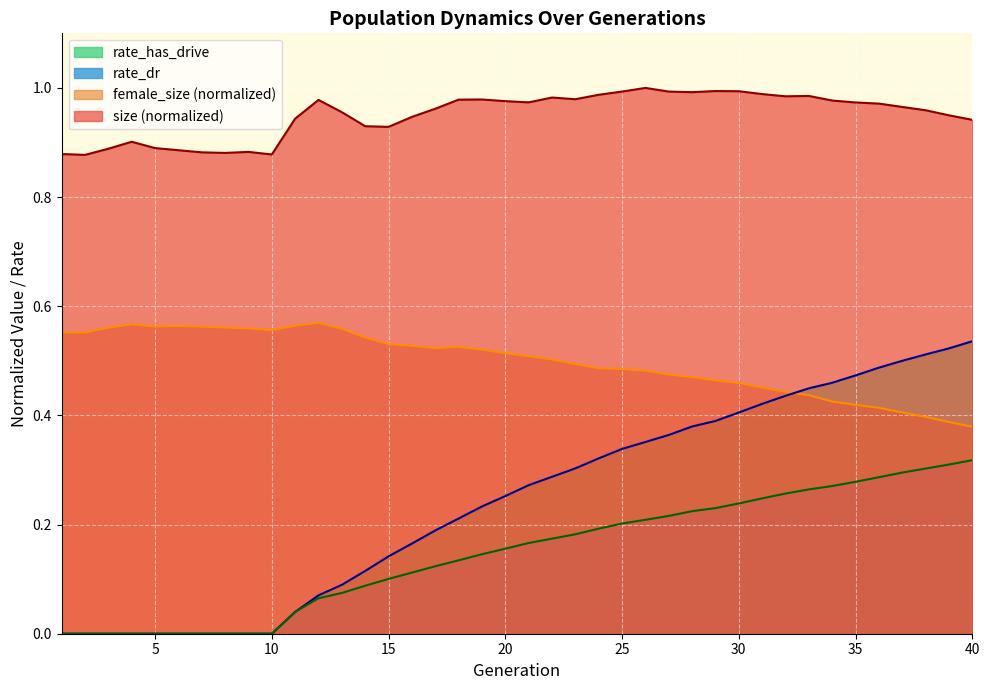

Between 9 and 24, which series saw the biggest shift?

rate_has_drive